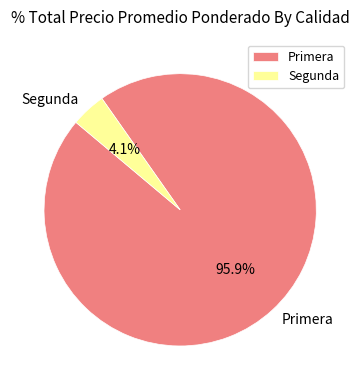

To the nearest percent, what is the difference between the largest and smallest slice percentages?

92%